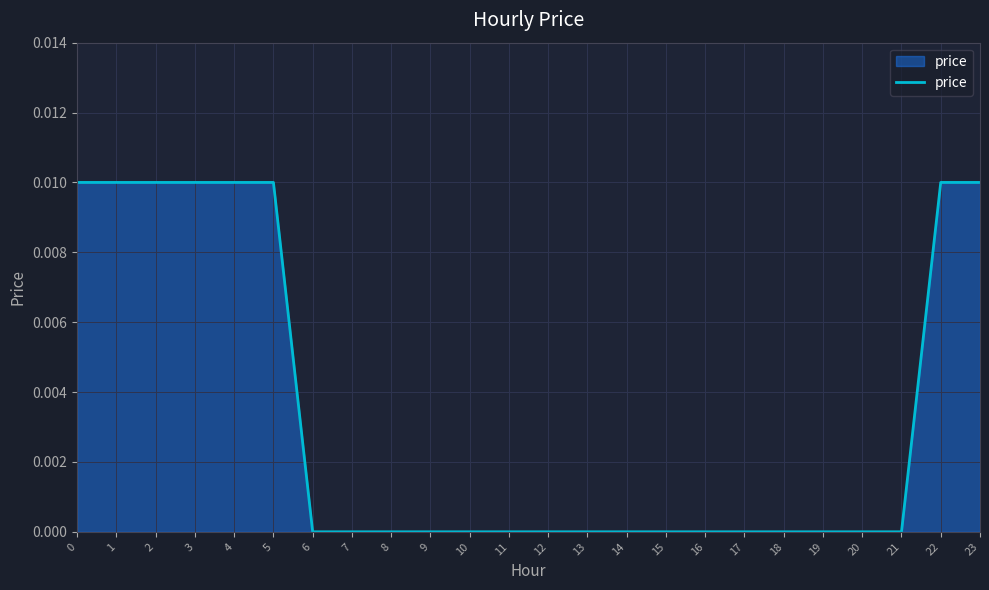

The chart shows a value of 0.0 at 13. True or false?

True